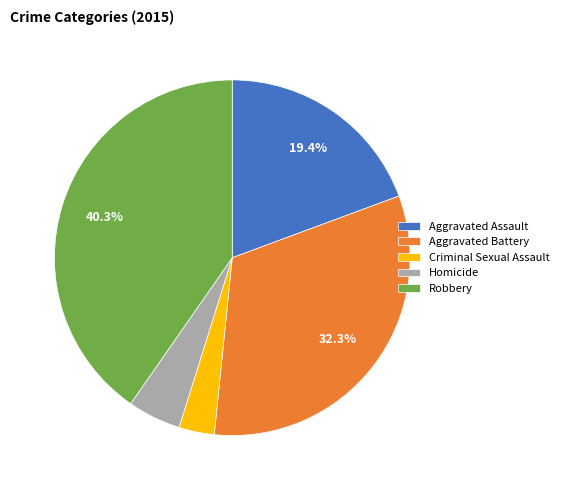

Is it true that Aggravated Battery is 43% of the pie?

False